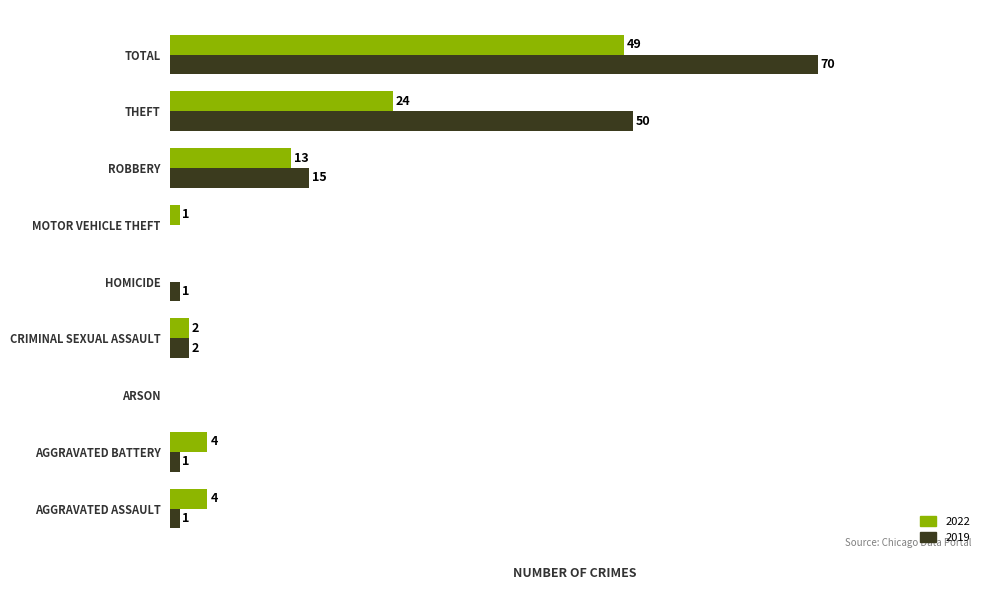

Where is 2022 nearest to the value 24?

THEFT